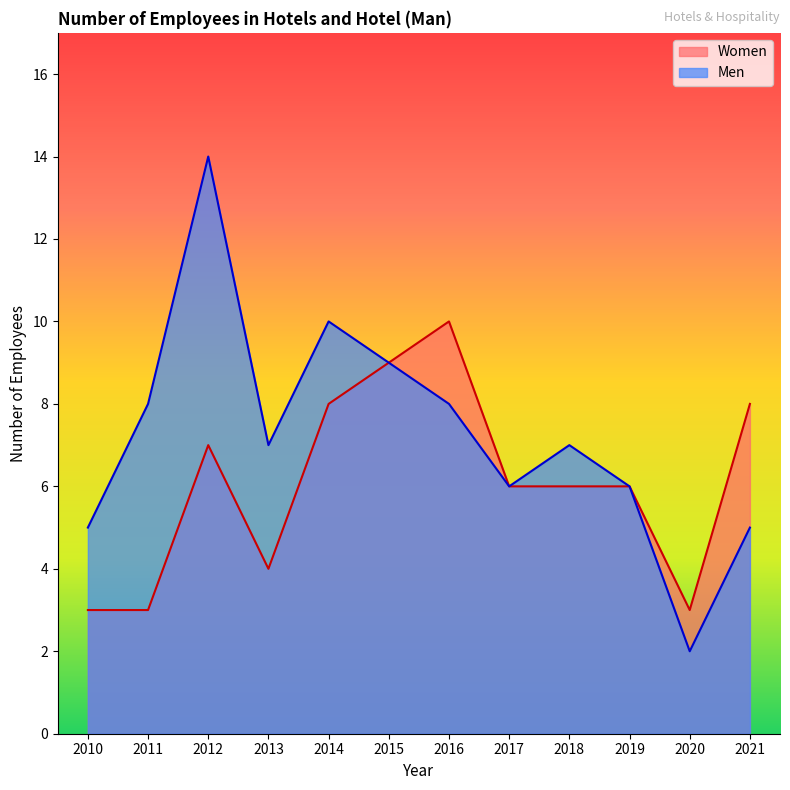

True or false: Men and Women intersect in this chart.

False